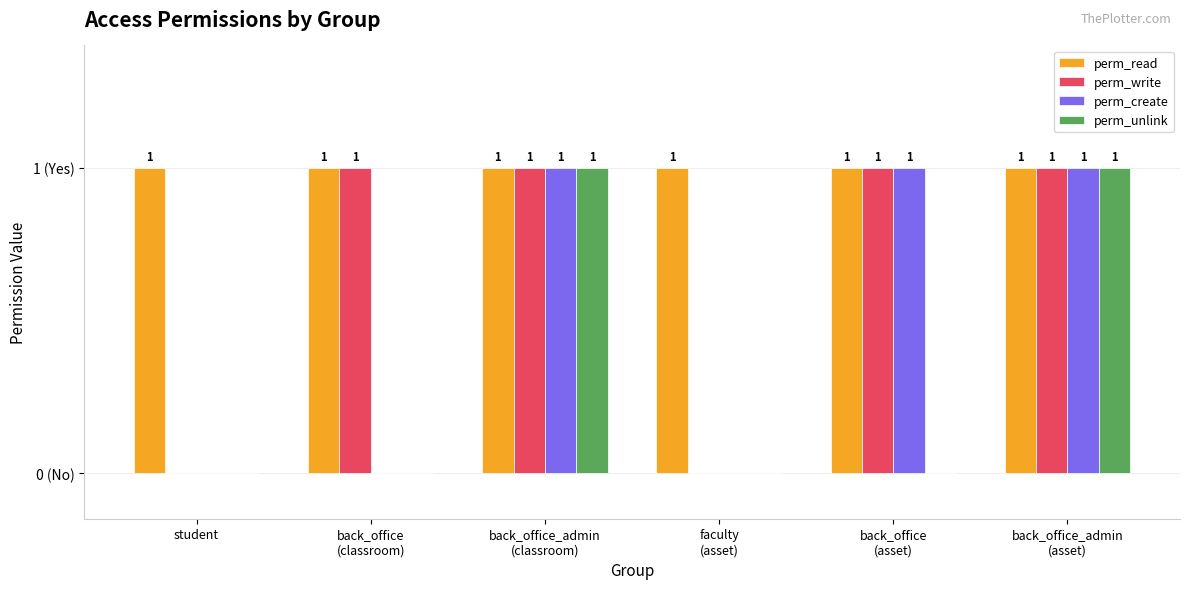

List the labels in order of perm_unlink value, smallest first.

student, back_office
(classroom), faculty
(asset), back_office
(asset), back_office_admin
(classroom), back_office_admin
(asset)